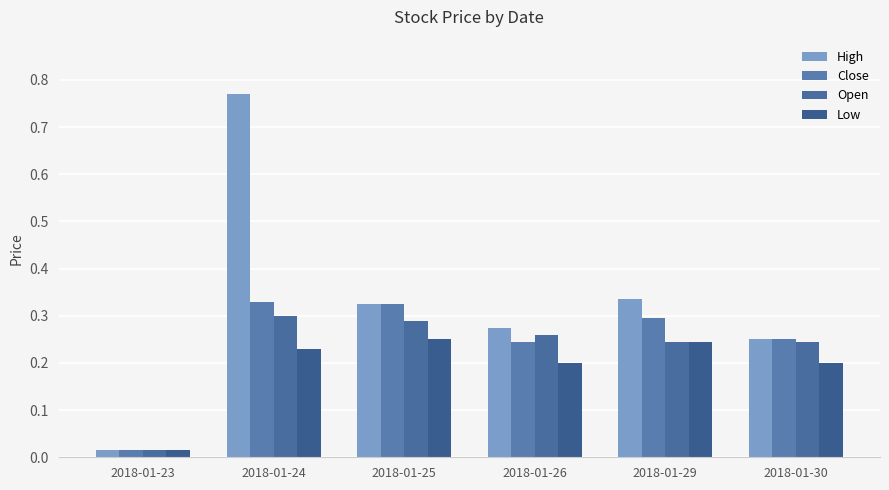

Reading left to right, list all the values displayed in this chart.

High: 2018-01-23=0.0	2018-01-24=0.8	2018-01-25=0.3	2018-01-26=0.3	2018-01-29=0.3	2018-01-30=0.2
Close: 2018-01-23=0.0	2018-01-24=0.3	2018-01-25=0.3	2018-01-26=0.2	2018-01-29=0.3	2018-01-30=0.2
Open: 2018-01-23=0.0	2018-01-24=0.3	2018-01-25=0.3	2018-01-26=0.3	2018-01-29=0.2	2018-01-30=0.2
Low: 2018-01-23=0.0	2018-01-24=0.2	2018-01-25=0.2	2018-01-26=0.2	2018-01-29=0.2	2018-01-30=0.2